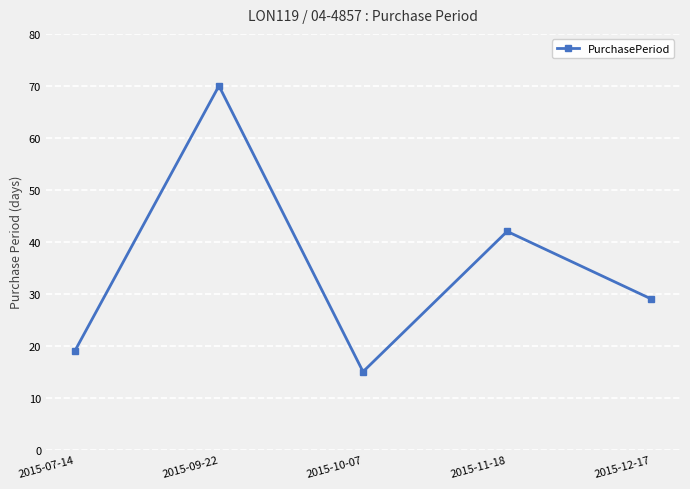

At which category does the chart reach its minimum across all series?

2015-10-07